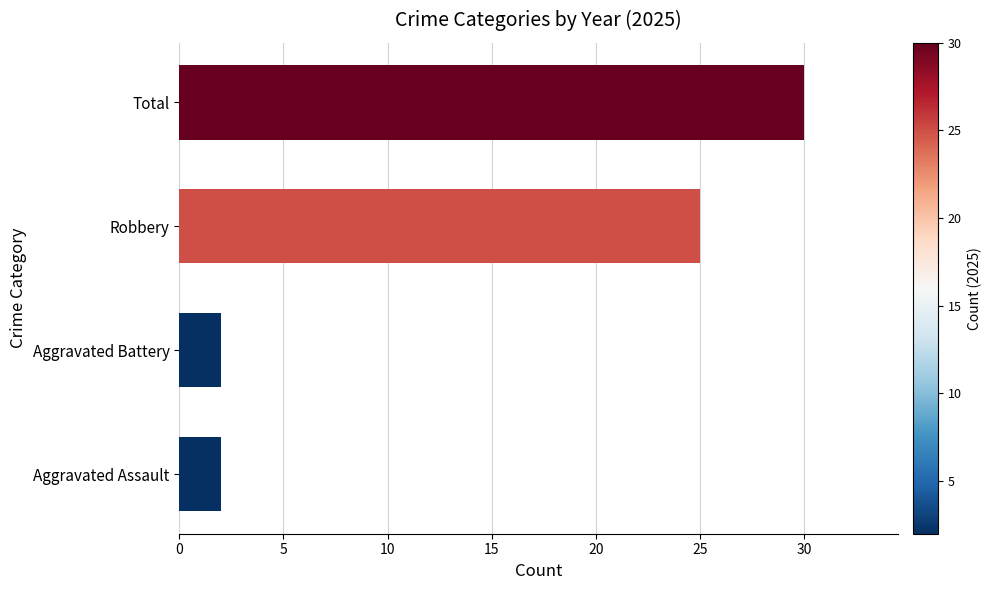

What is the change in value from Robbery to Total?

+5